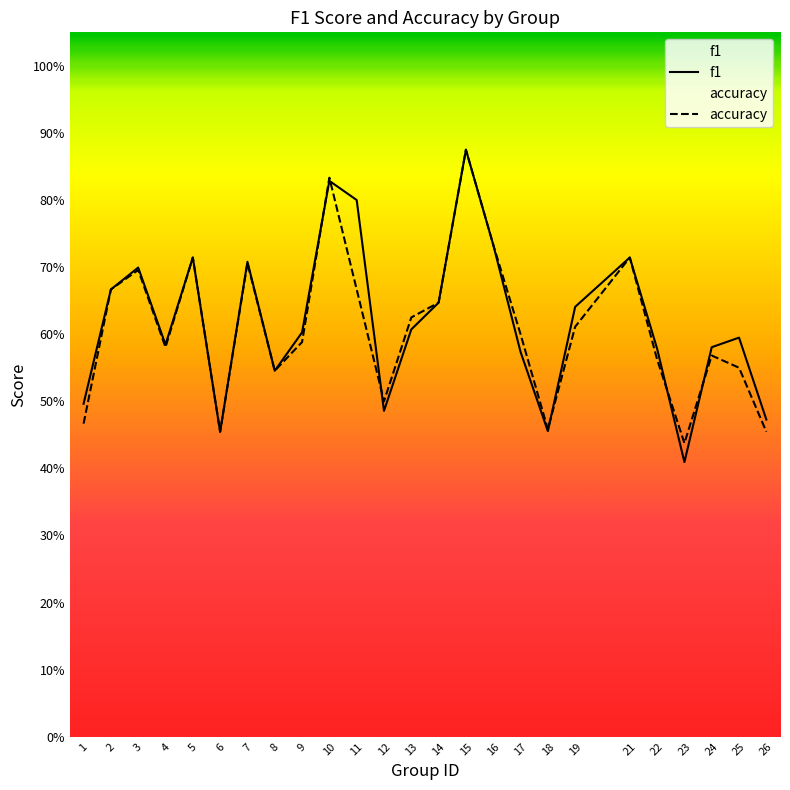

The value of accuracy at 8 is 0.9. True or false?

False